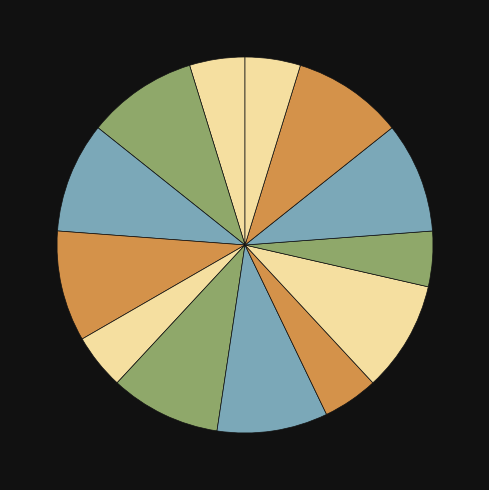

Does any single category account for the majority?

No